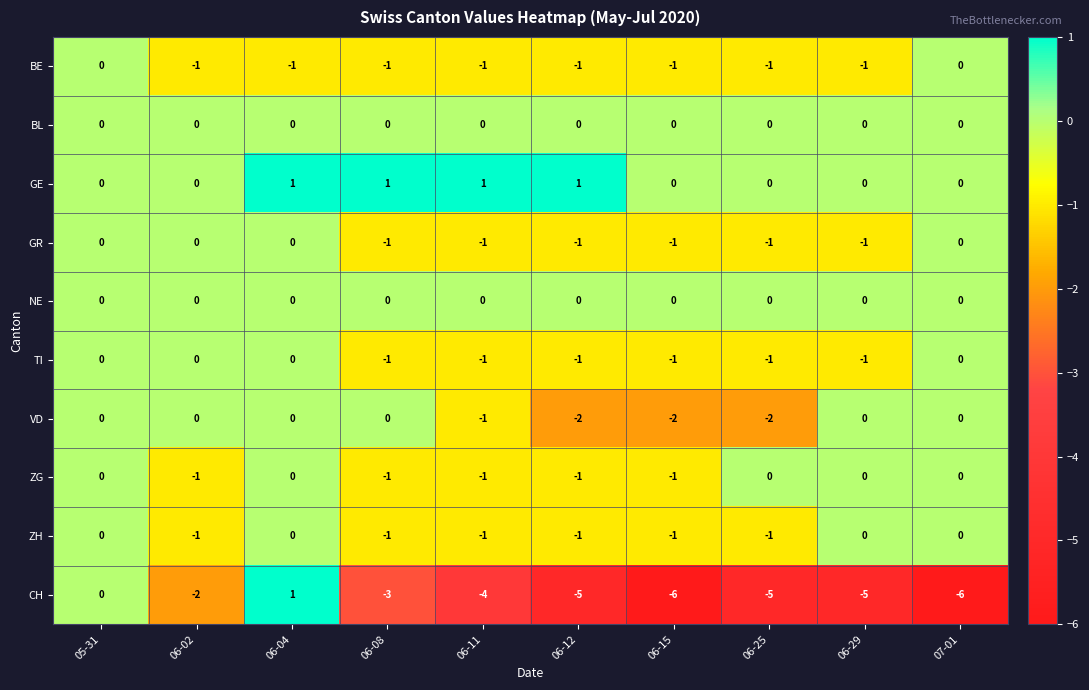

Is it true that ZG equals -1 at 06-29?

False